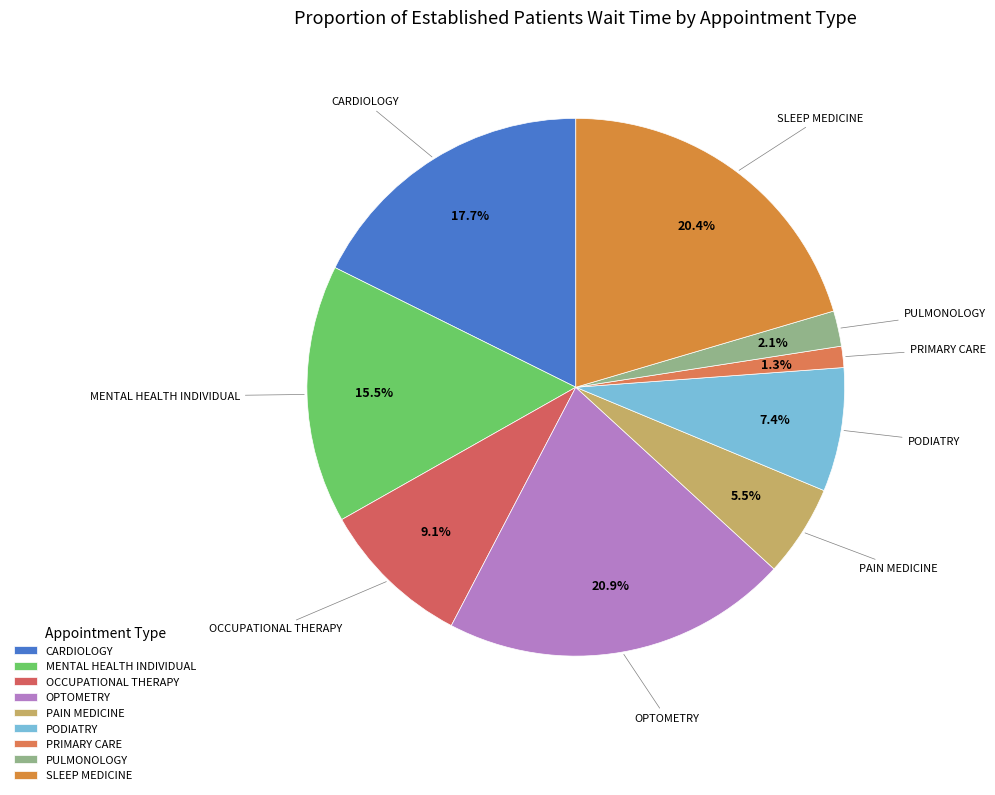

The PODIATRY slice represents 1% of the pie. True or false?

False